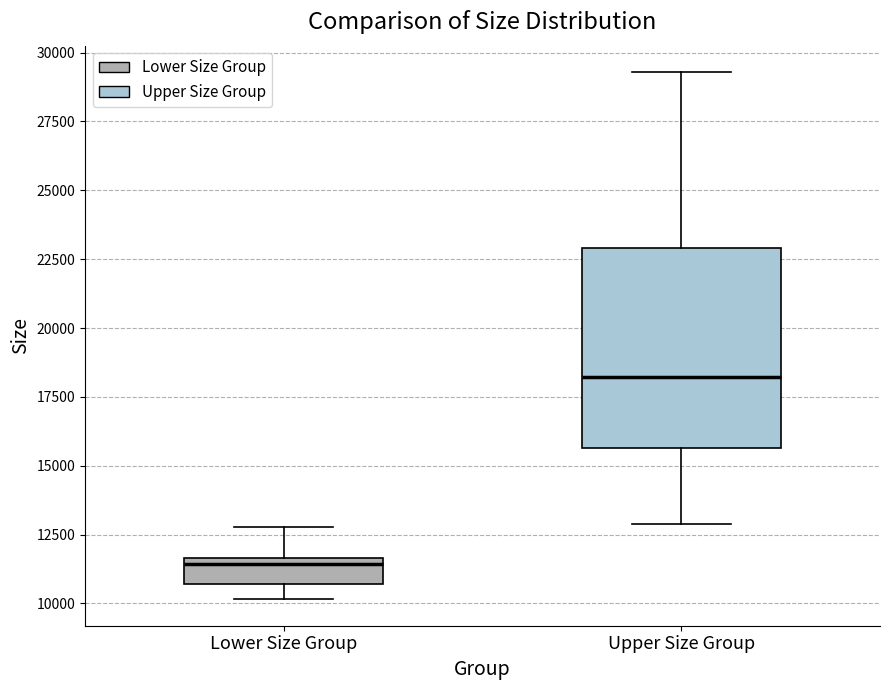

Which box is the tallest, from its lower edge to its upper edge?

Upper Size Group